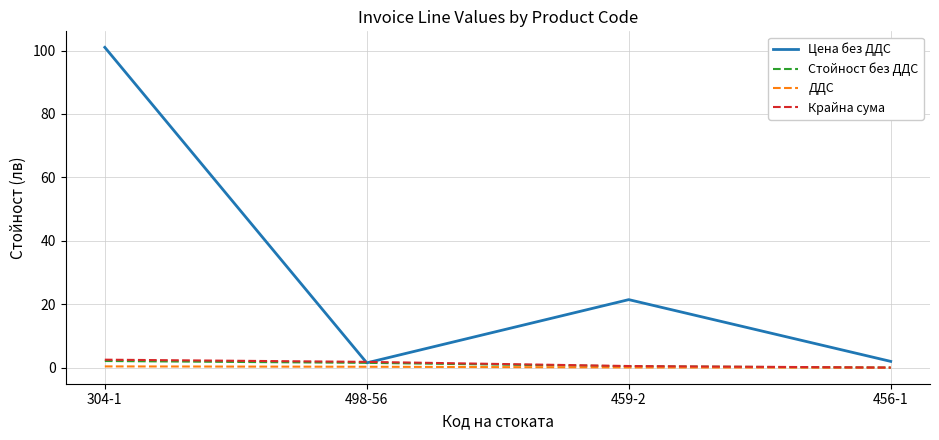

At how many categories does at least one series exceed 33?

1